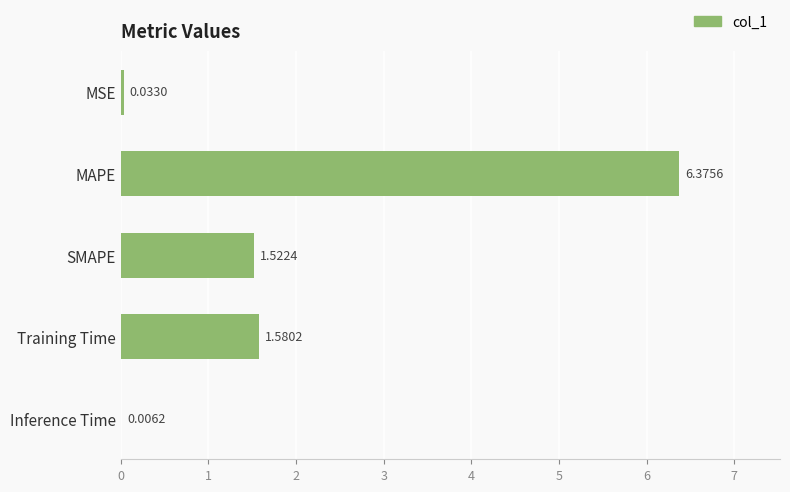

Which has a higher value, Inference Time or Training Time?

Training Time